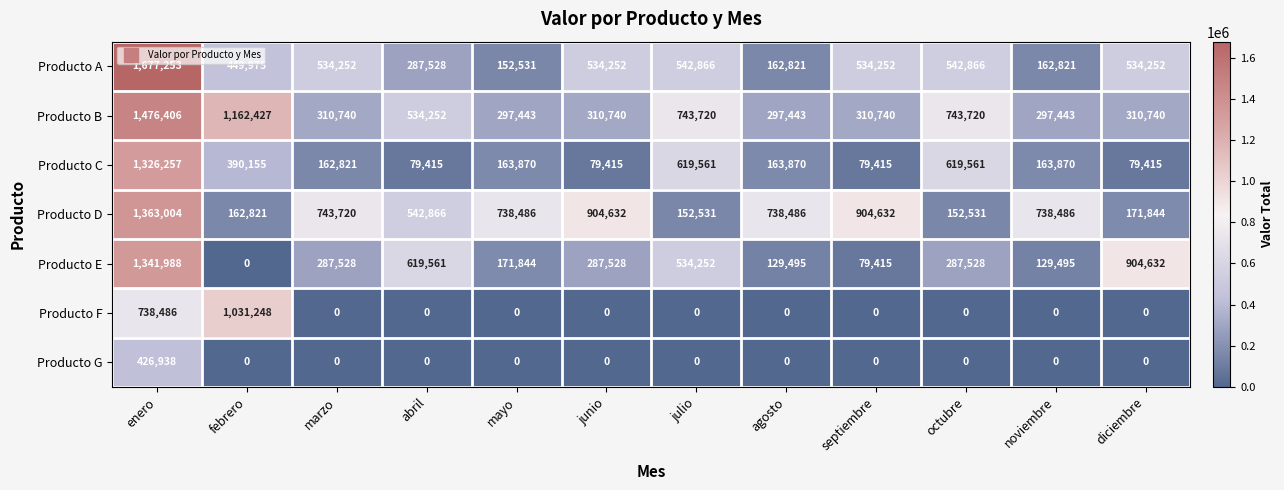

What is the difference between the maximum and minimum values in the Producto G series?

426938